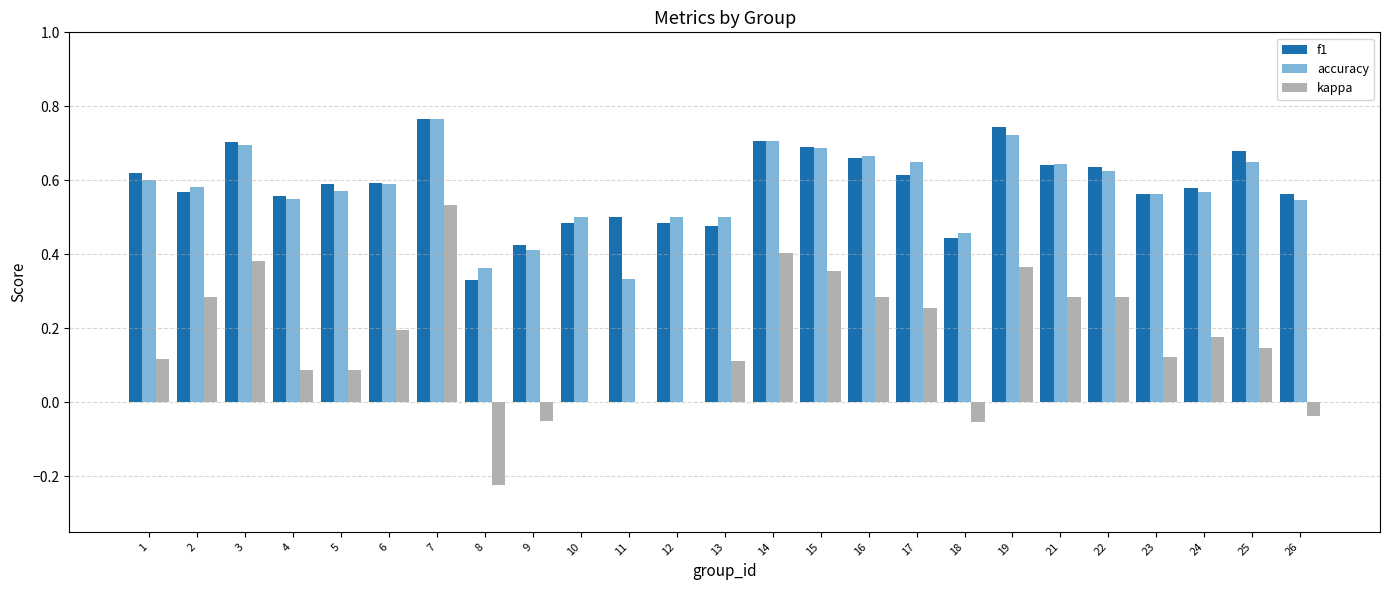

How many categories are shown in the chart?

25